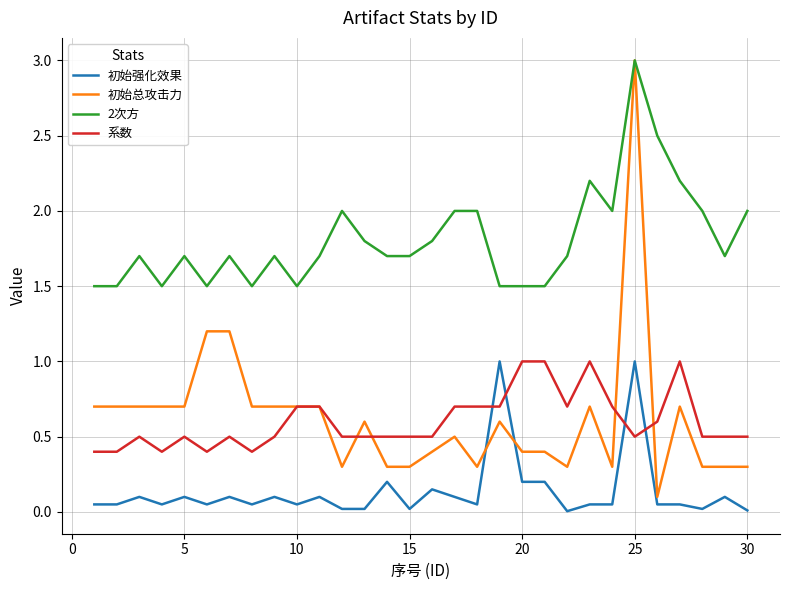

Which series has the largest range (max minus min)?

初始总攻击力